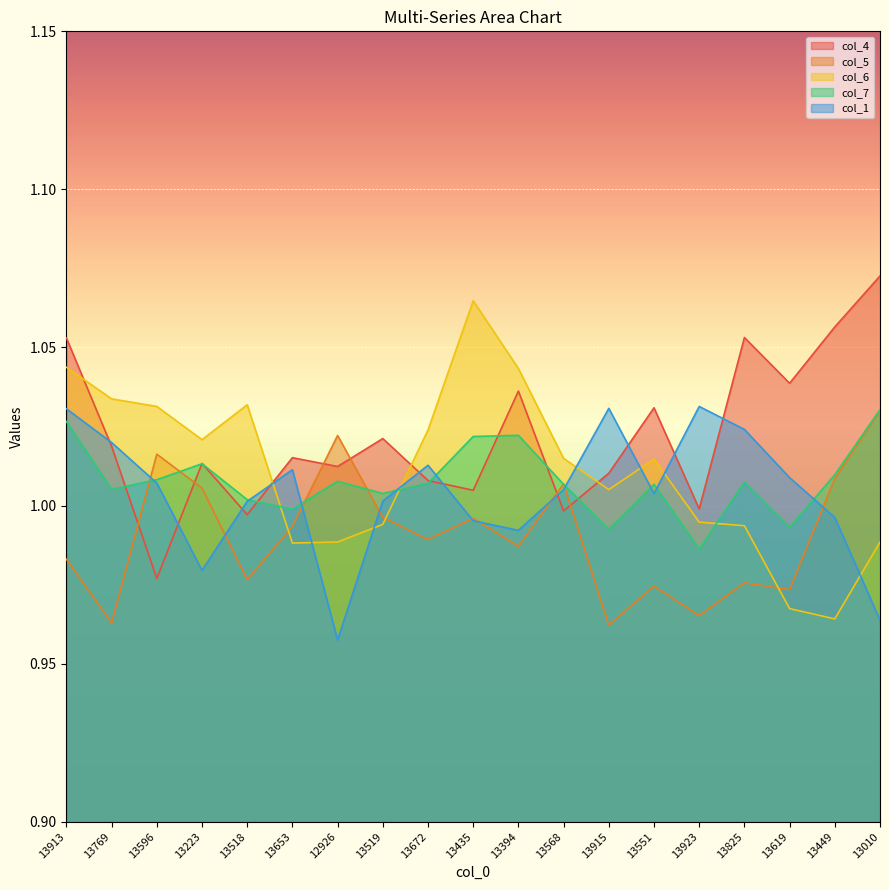

Reading left to right, extract all data points from this chart.

col_4: 13913=1.1	13769=1.0	13596=1.0	13223=1.0	13518=1.0	13653=1.0	12926=1.0	13519=1.0	13672=1.0	13435=1.0	13394=1.0	13568=1.0	13915=1.0	13551=1.0	13923=1.0	13825=1.1	13619=1.0	13449=1.1	13010=1.1
col_5: 13913=1.0	13769=1.0	13596=1.0	13223=1.0	13518=1.0	13653=1.0	12926=1.0	13519=1.0	13672=1.0	13435=1.0	13394=1.0	13568=1.0	13915=1.0	13551=1.0	13923=1.0	13825=1.0	13619=1.0	13449=1.0	13010=1.0
col_6: 13913=1.0	13769=1.0	13596=1.0	13223=1.0	13518=1.0	13653=1.0	12926=1.0	13519=1.0	13672=1.0	13435=1.1	13394=1.0	13568=1.0	13915=1.0	13551=1.0	13923=1.0	13825=1.0	13619=1.0	13449=1.0	13010=1.0
col_7: 13913=1.0	13769=1.0	13596=1.0	13223=1.0	13518=1.0	13653=1.0	12926=1.0	13519=1.0	13672=1.0	13435=1.0	13394=1.0	13568=1.0	13915=1.0	13551=1.0	13923=1.0	13825=1.0	13619=1.0	13449=1.0	13010=1.0
col_1: 13913=1.0	13769=1.0	13596=1.0	13223=1.0	13518=1.0	13653=1.0	12926=1.0	13519=1.0	13672=1.0	13435=1.0	13394=1.0	13568=1.0	13915=1.0	13551=1.0	13923=1.0	13825=1.0	13619=1.0	13449=1.0	13010=1.0